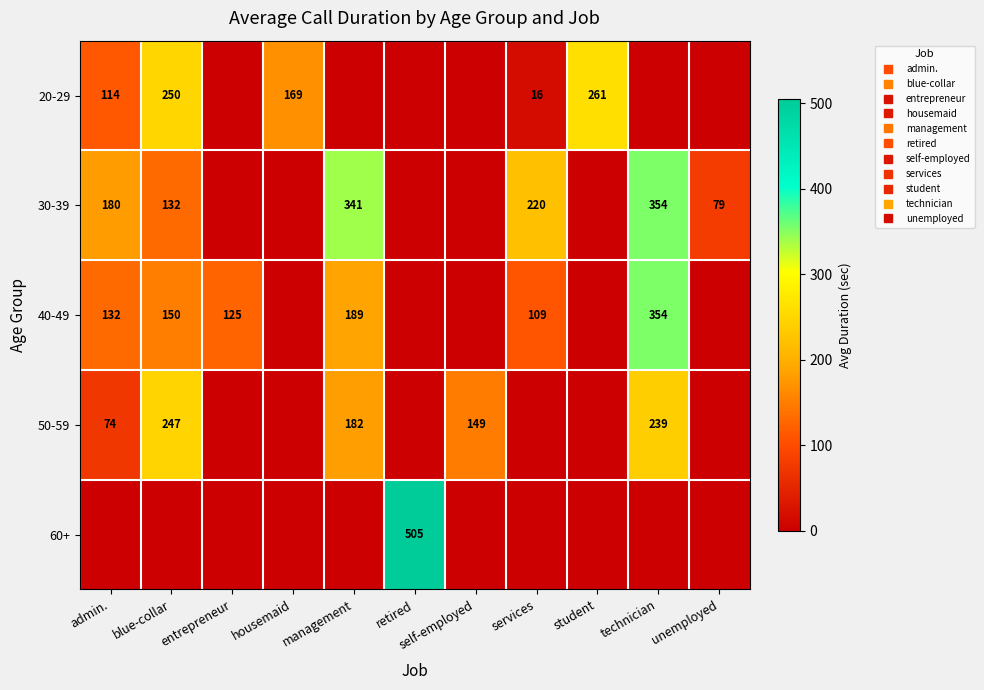

Is the value of 60+ at services greater than the value of 20-29 at retired?

No